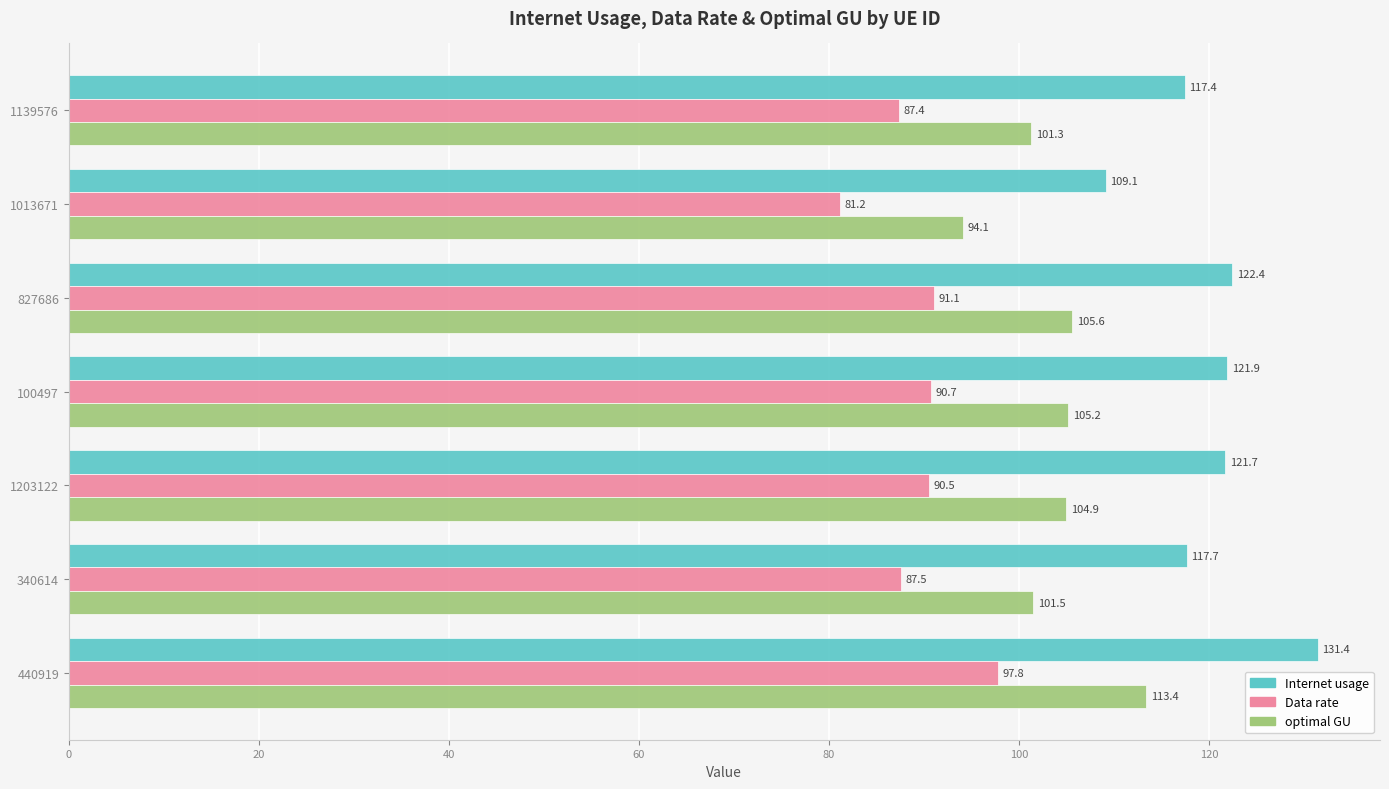

Rank the series by their maximum value, from highest to lowest.

Internet usage, optimal GU, Data rate